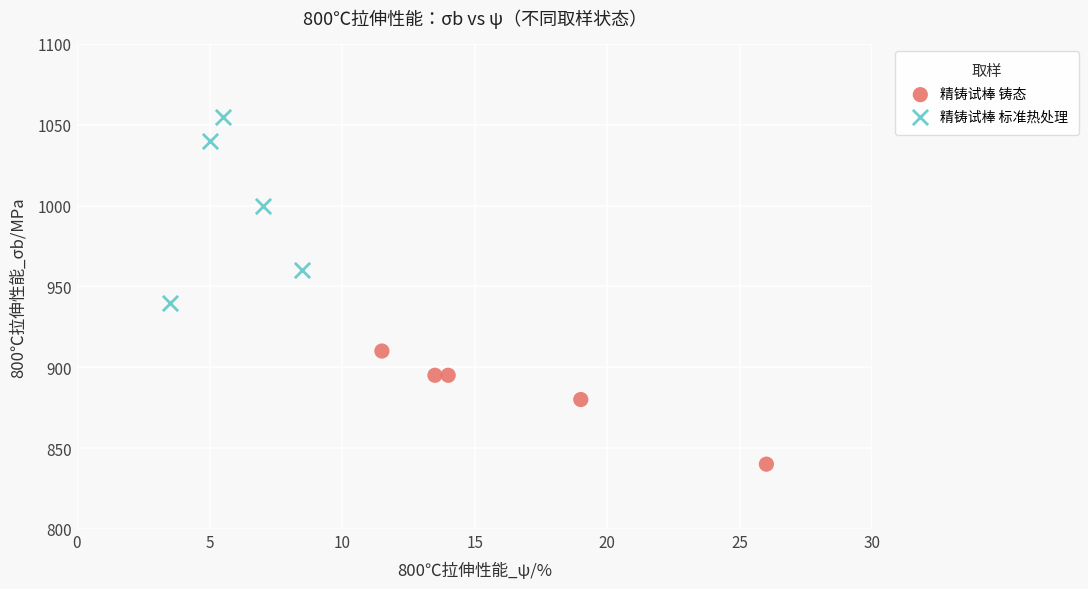

What are all the series names shown in the legend?

精铸试棒 铸态, 精铸试棒 标准热处理